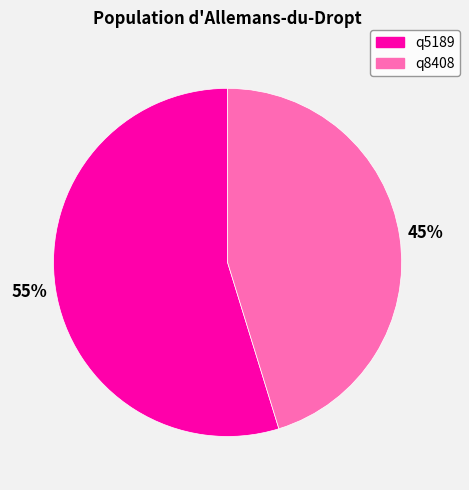

To the nearest percent, what is the difference between the q8408 and q5189 slice percentages?

10%